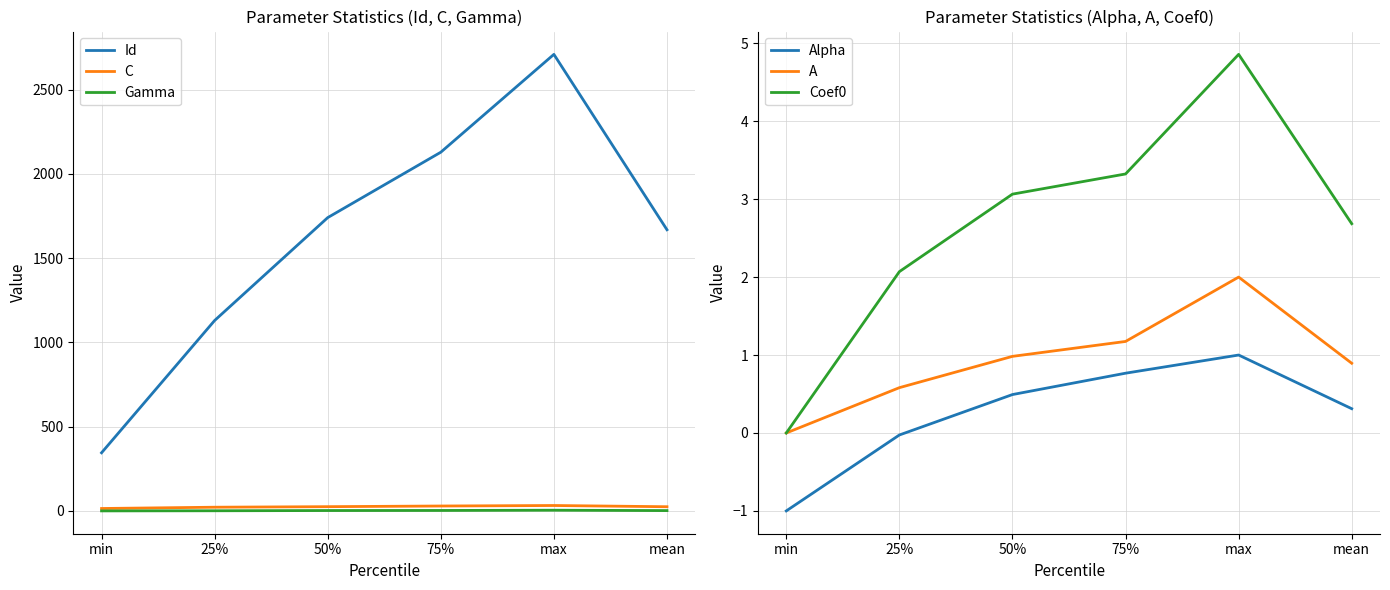

True or false: Id and Gamma intersect in this chart.

False